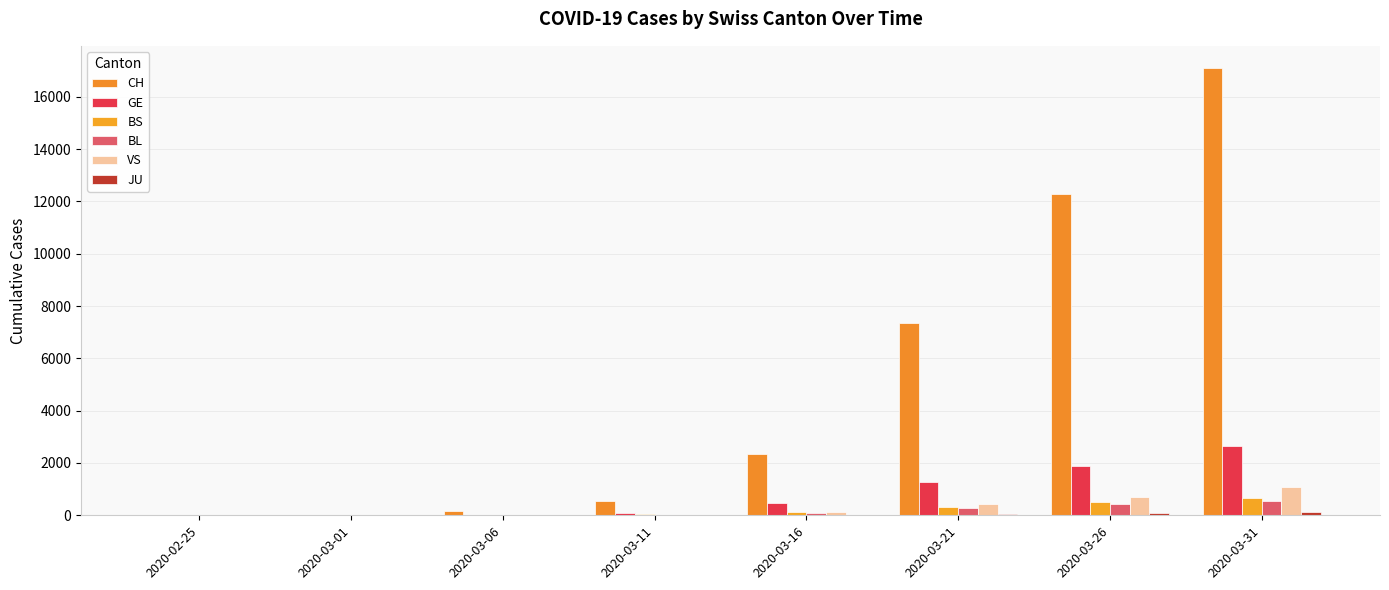

Where is BL nearest to the value 280?

2020-03-21